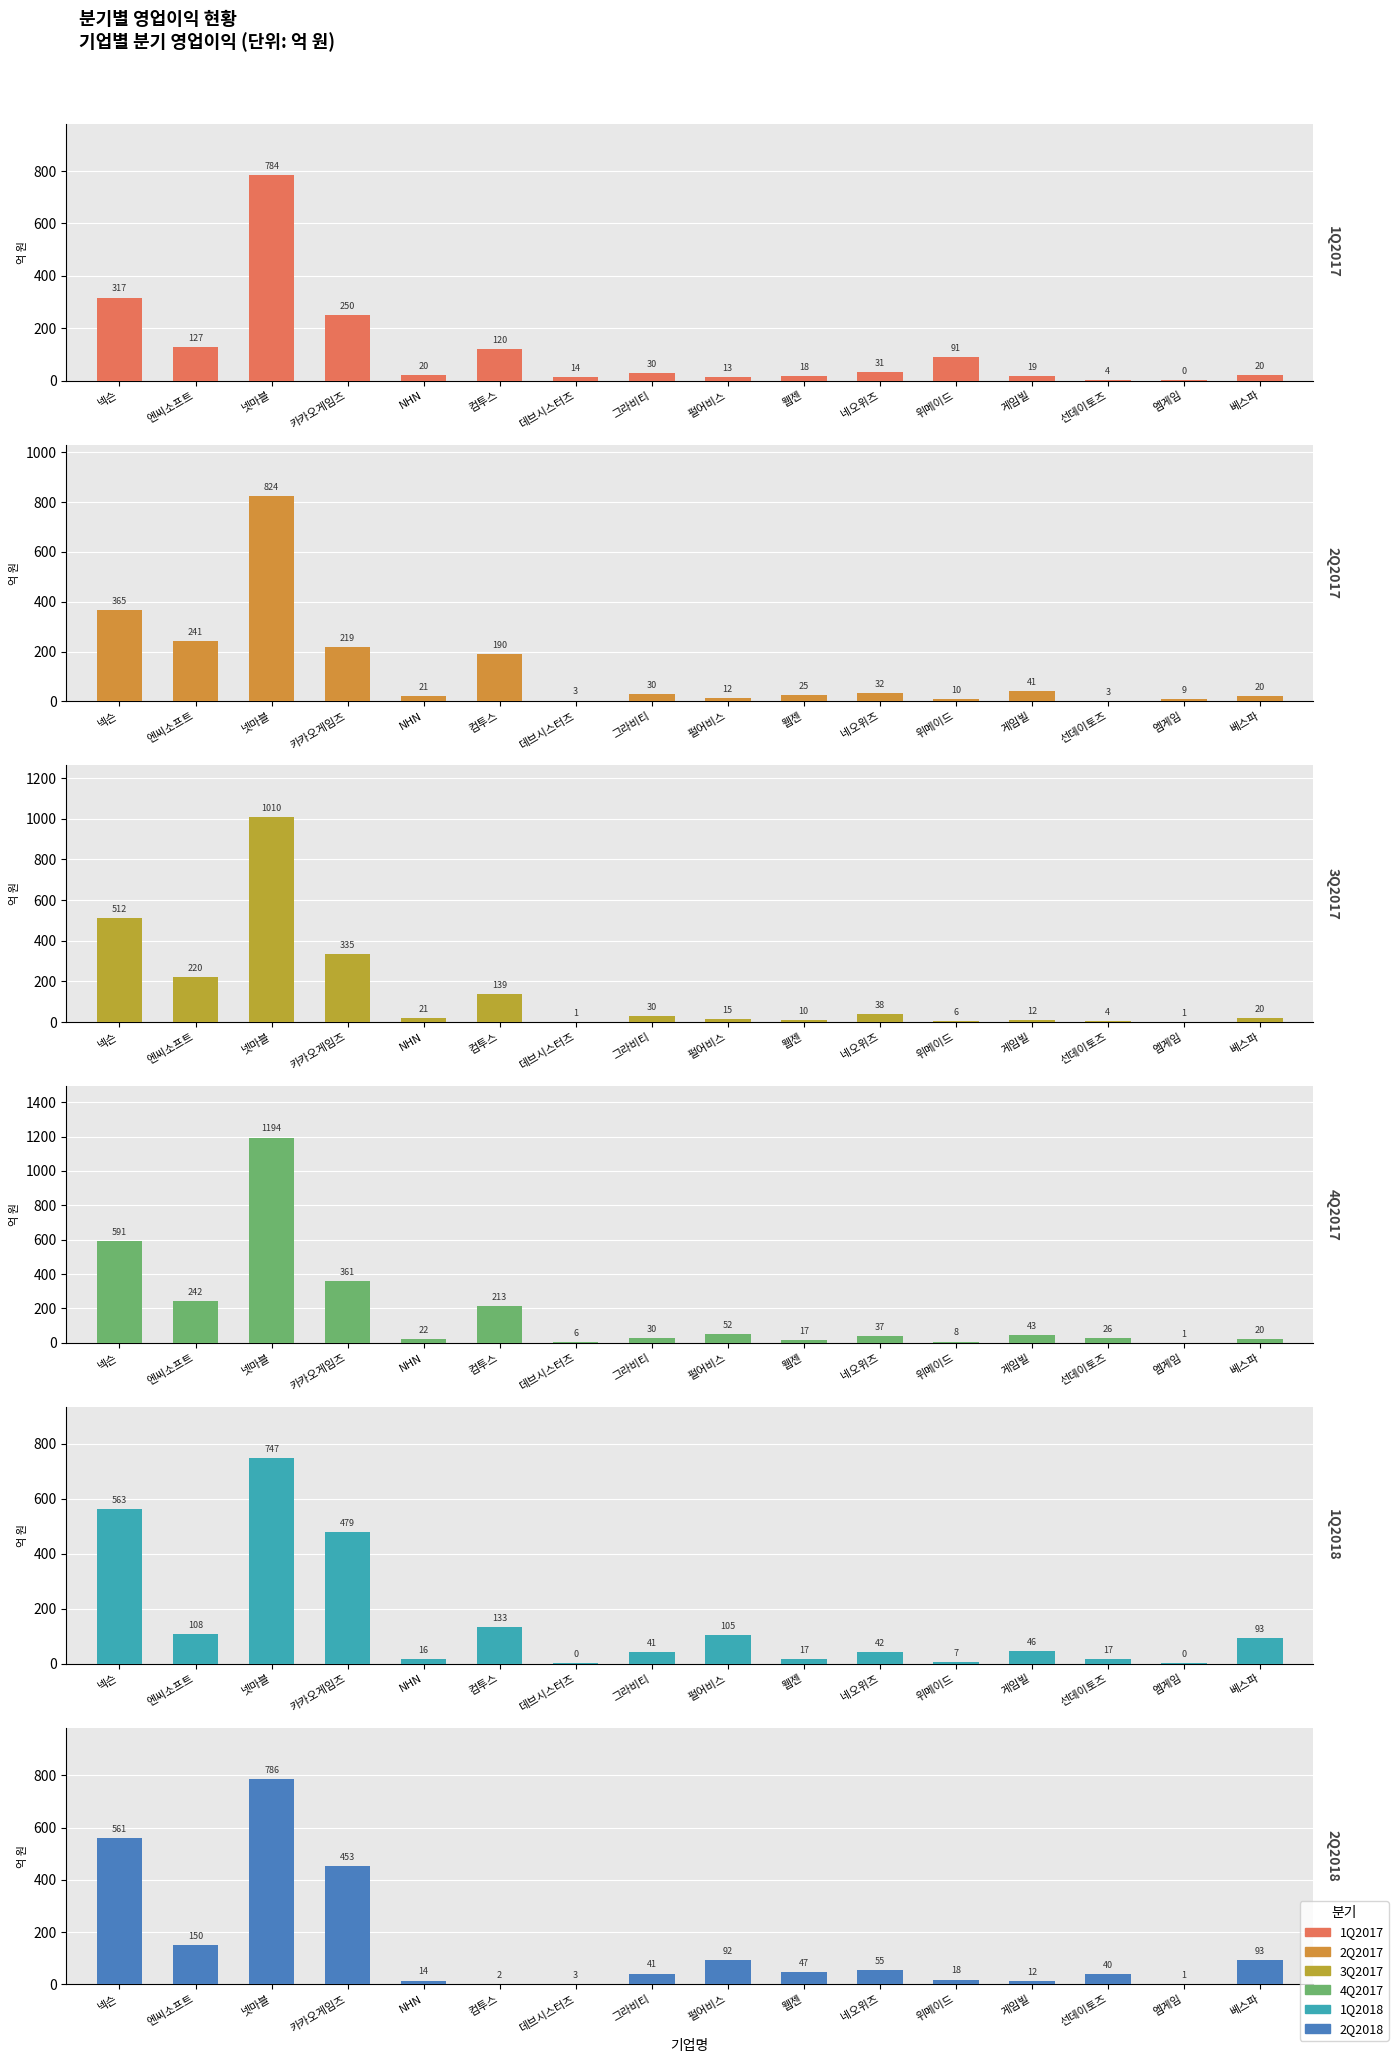

What value does the 4Q2017 series have at 넥슨?

591.0